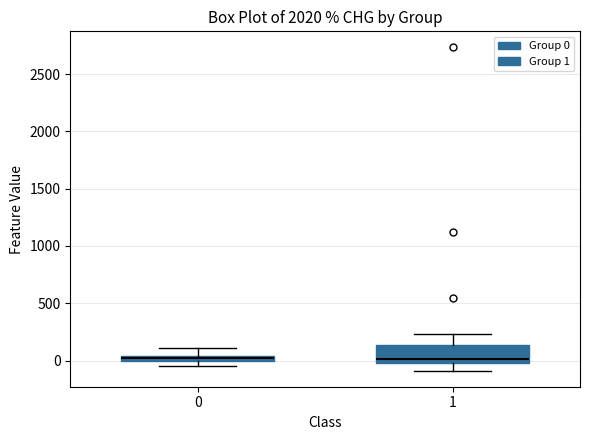

Where does the lower whisker of the box at x = 1 end on the y-axis? The values are not printed on the chart, so give them approximately, as read against the axis.

-100